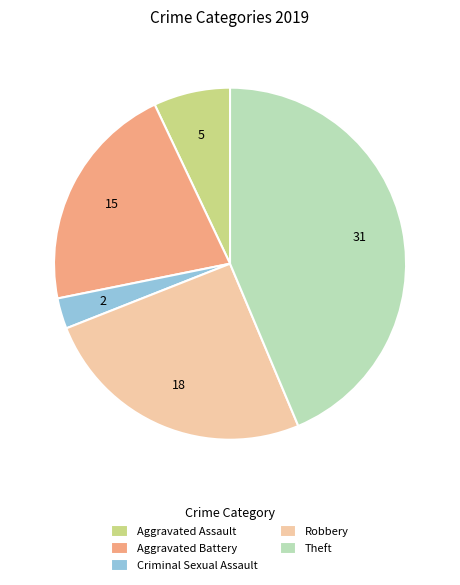

Rank the categories by value from lowest to highest.

Criminal Sexual Assault, Aggravated Assault, Aggravated Battery, Robbery, Theft